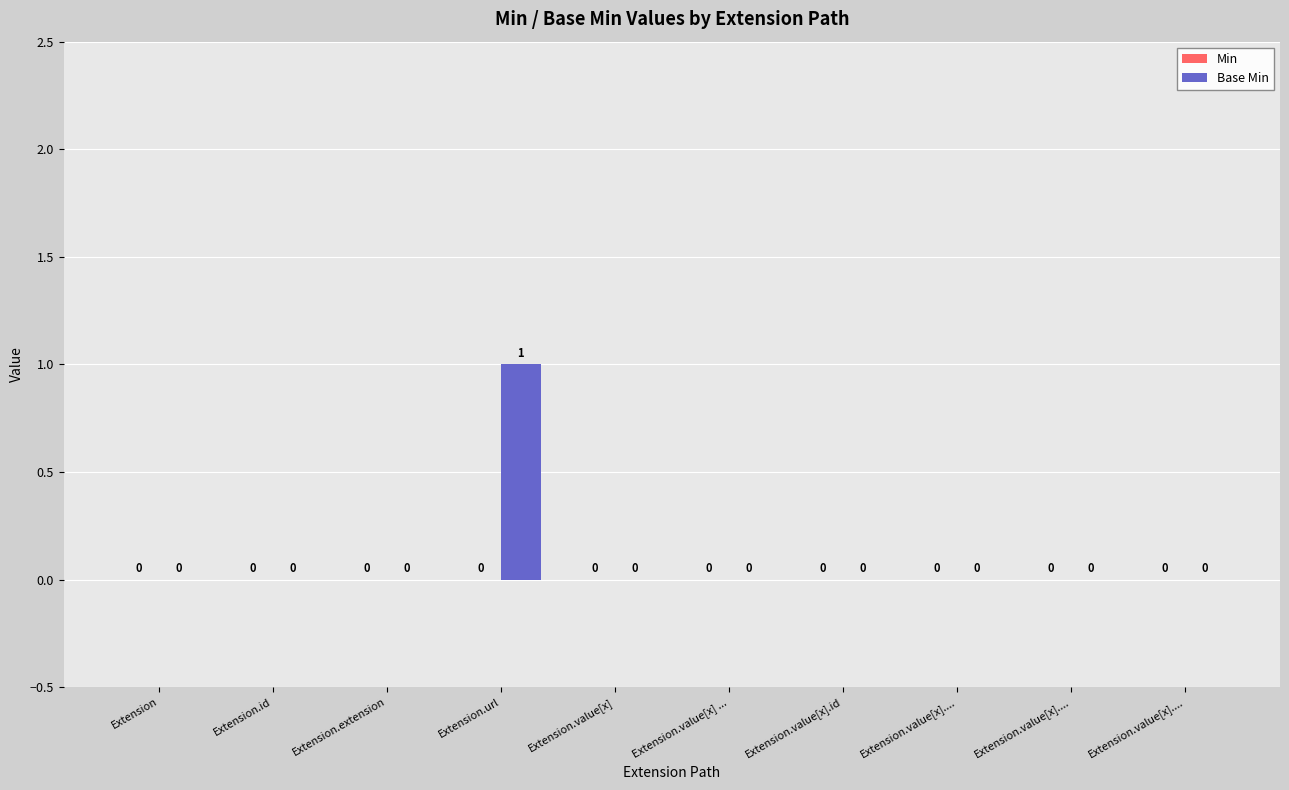

Are the bars horizontal?

No